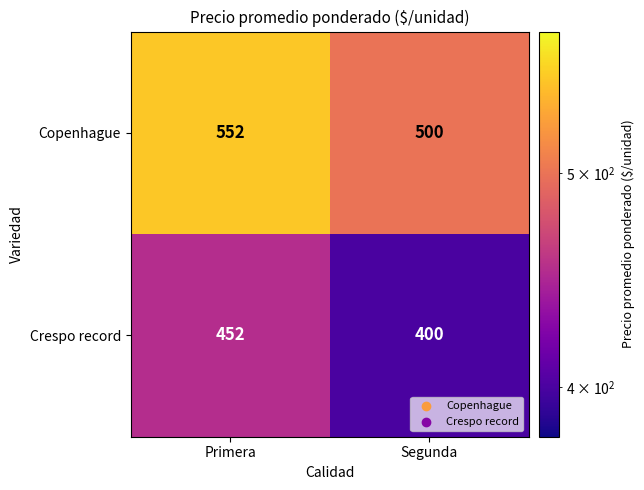

Which category has the lowest value across all series?

Segunda